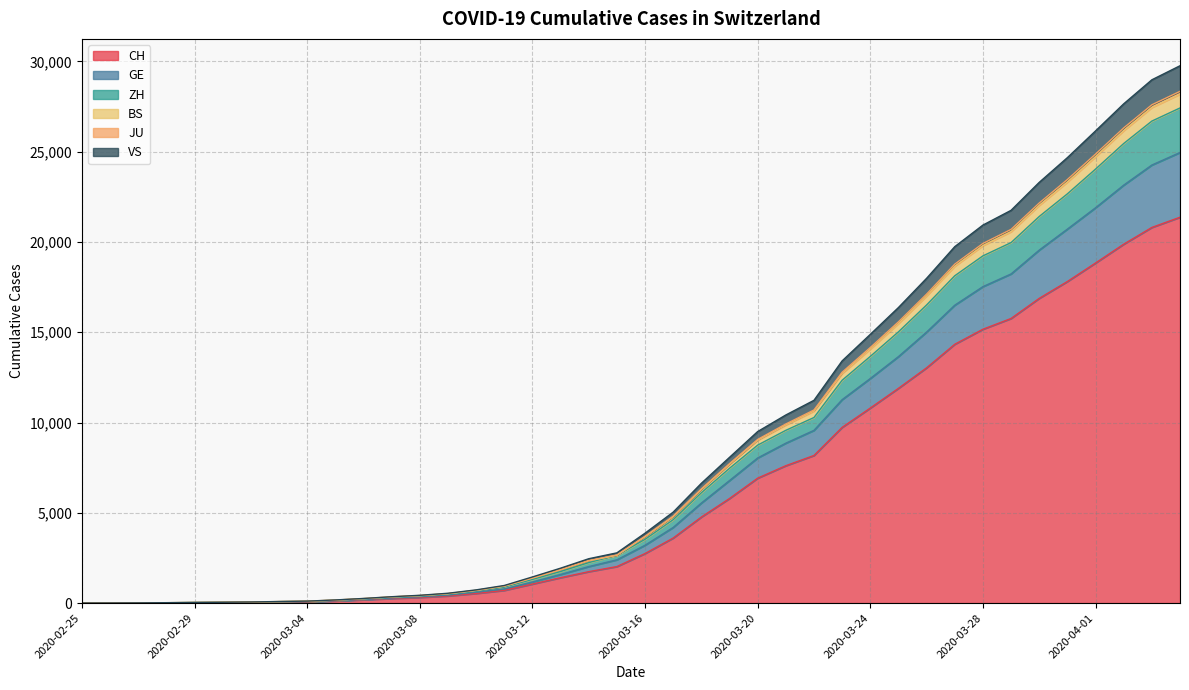

True or false: GE and VS cross at least once.

False